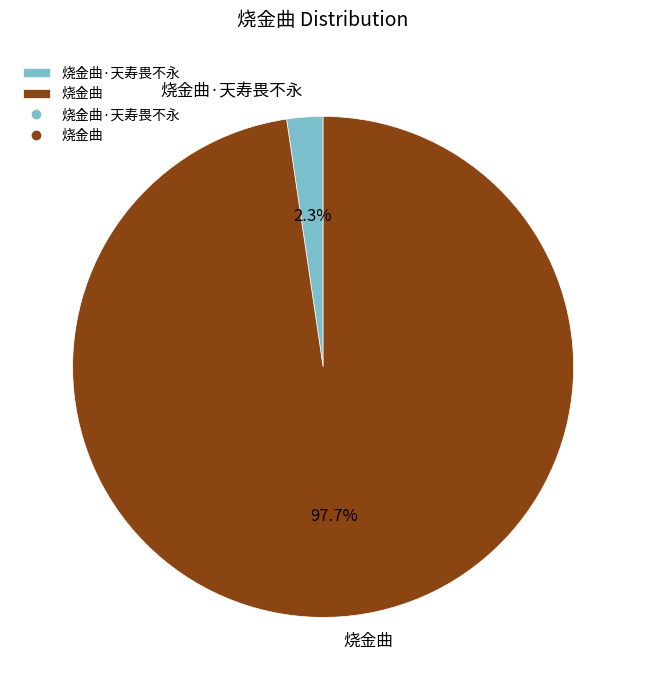

Count the number of slices in the pie.

2